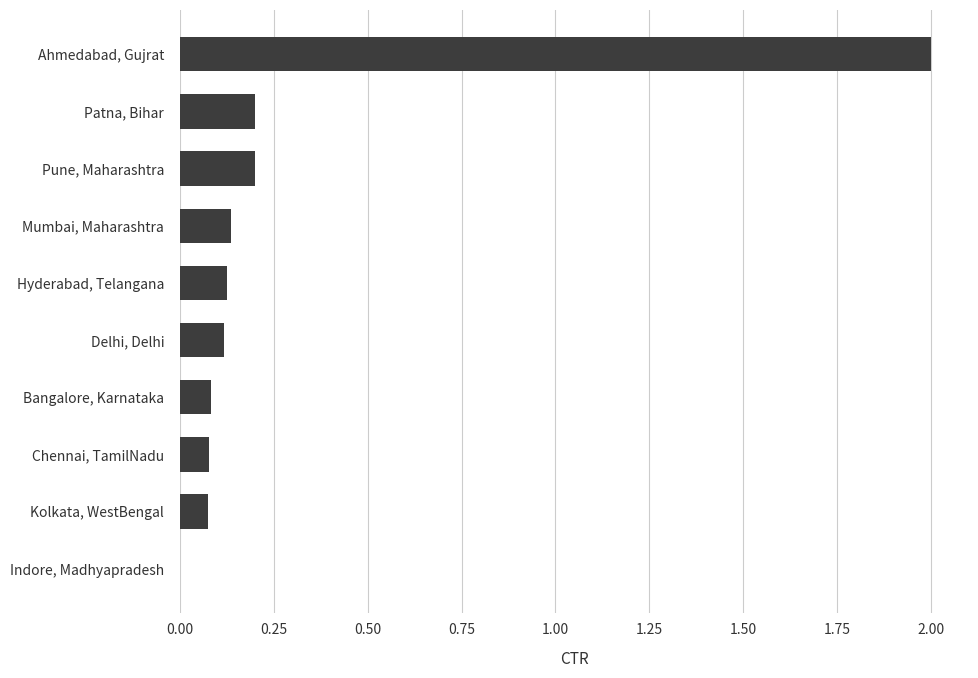

The value at Chennai, TamilNadu is 0.1. True or false?

True